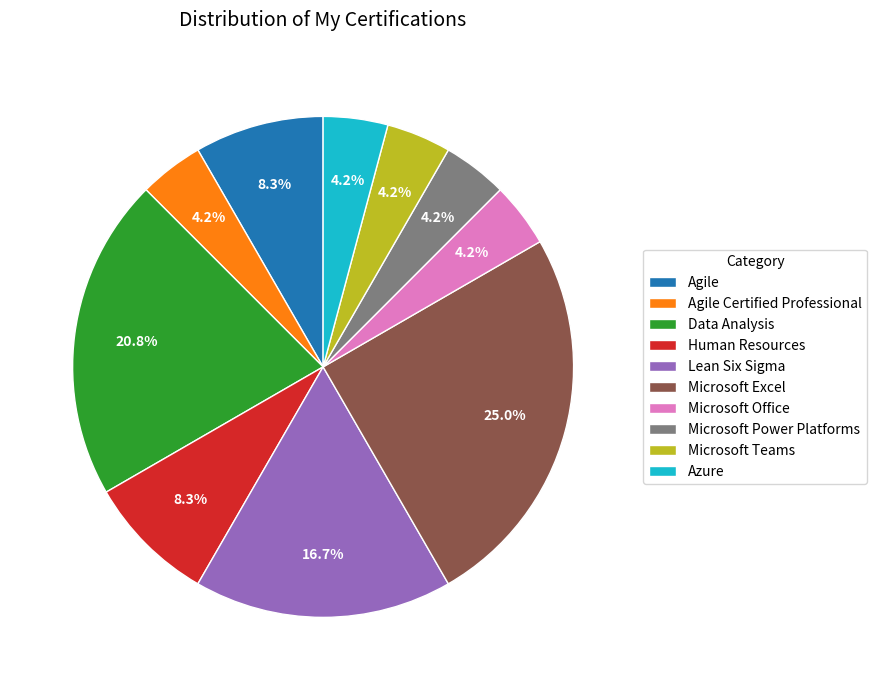

To the nearest percent, what percentage of the pie is Agile?

8%